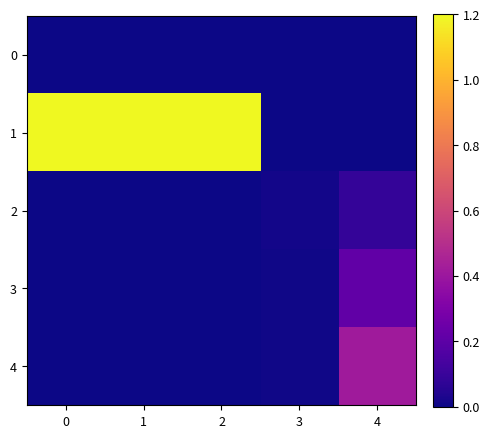

What is the total value across all series at 0?

1.2